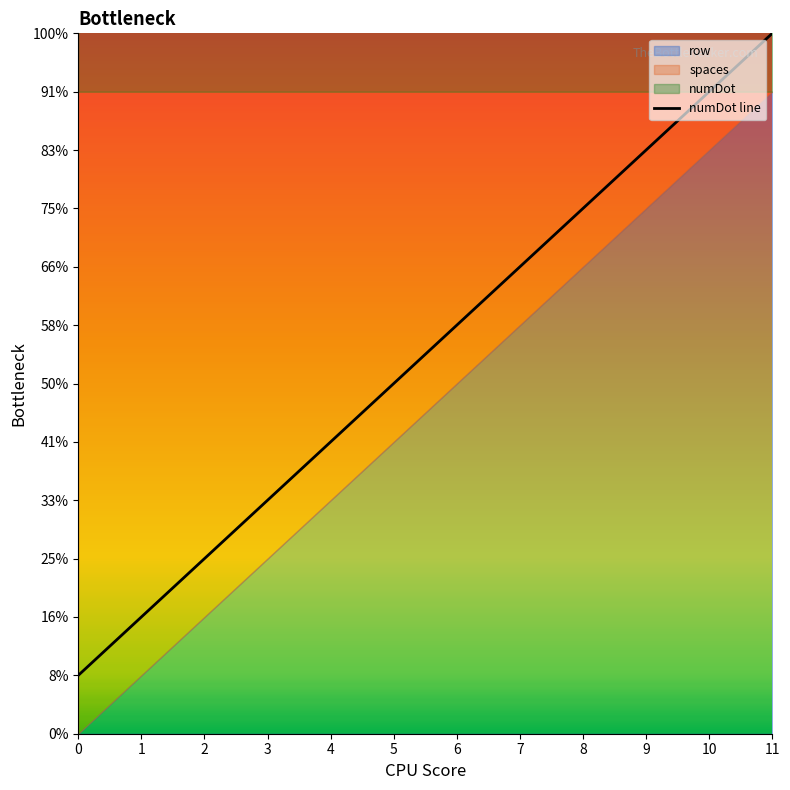

True or false: the data has more than 1 interior local peaks.

False